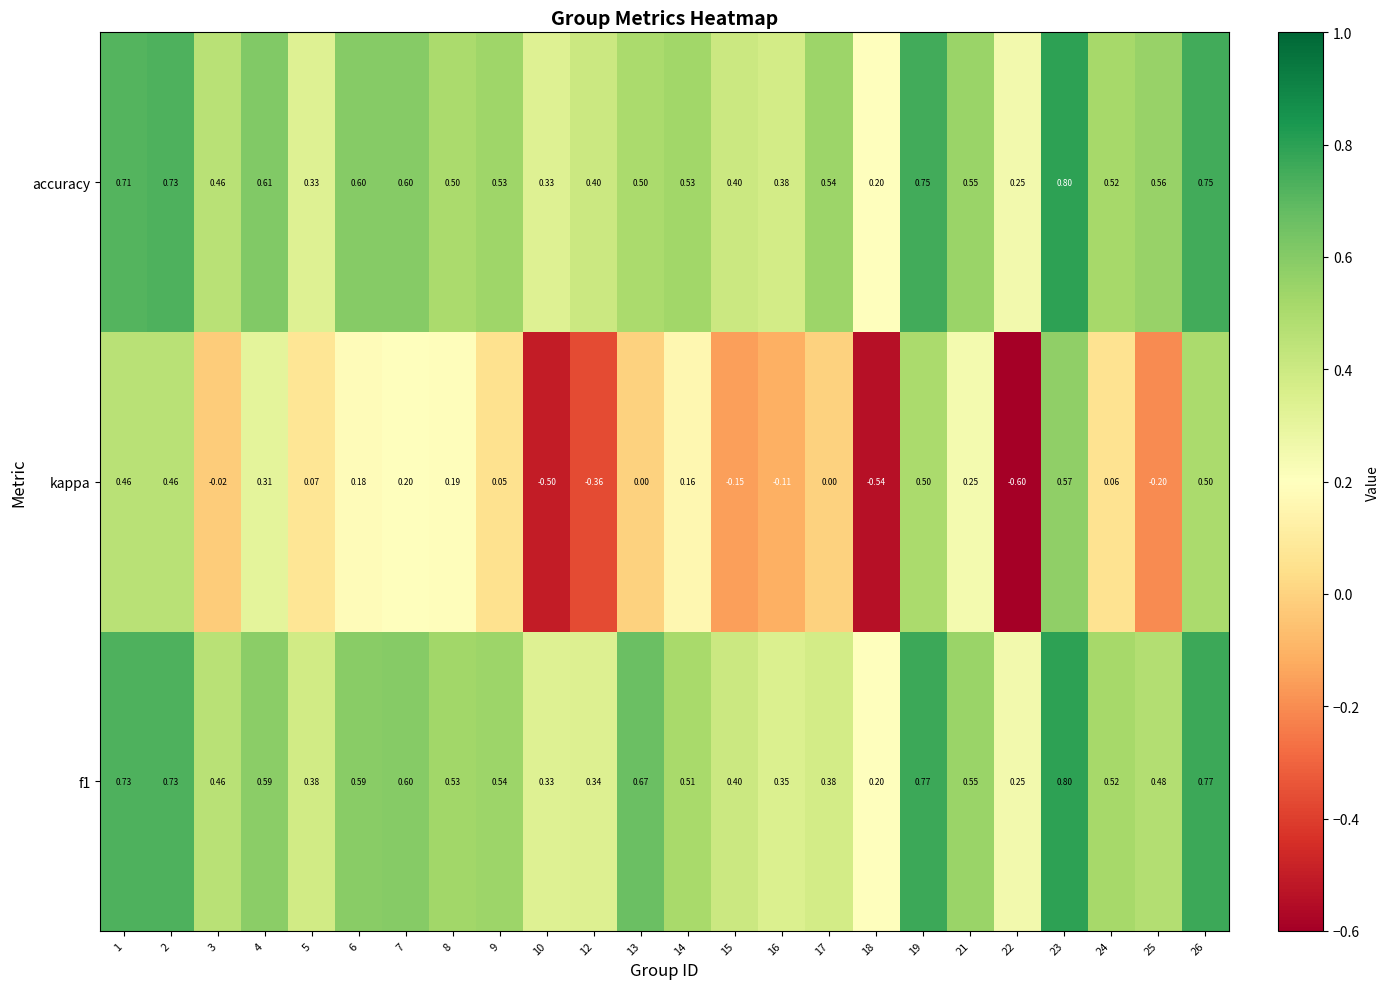

How many categories are shown in the chart?

24